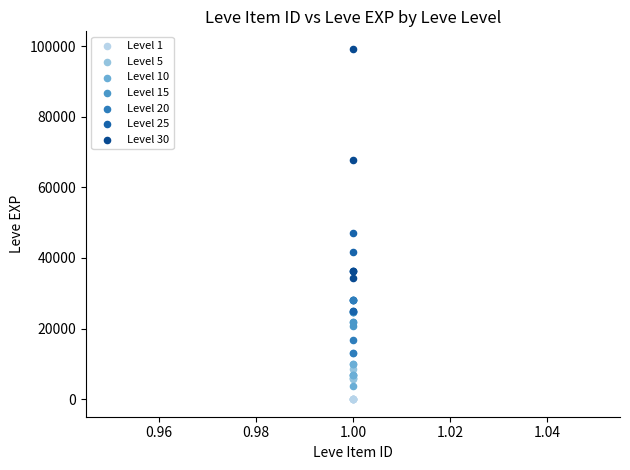

Which series has the largest Y range (max minus min)?

Level 30